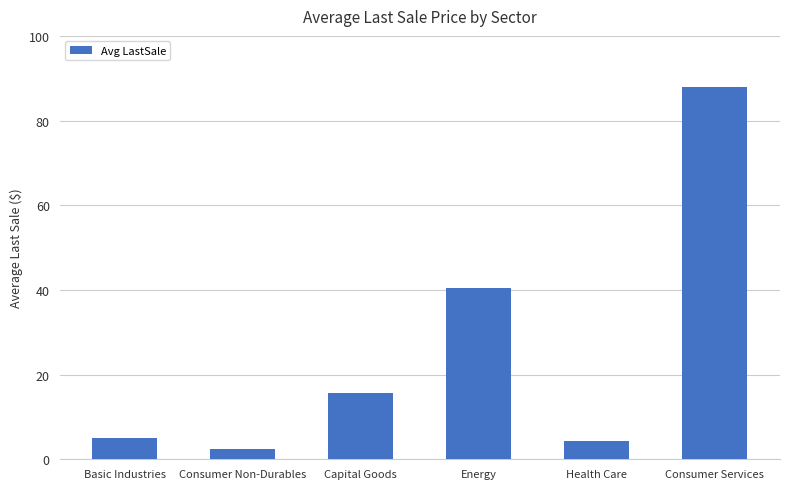

What is the sum of all values?

155.8